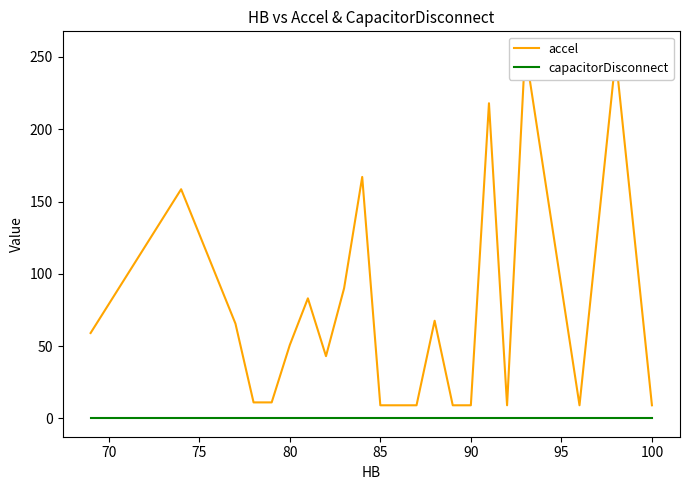

True or false: capacitorDisconnect and accel cross at least once.

False